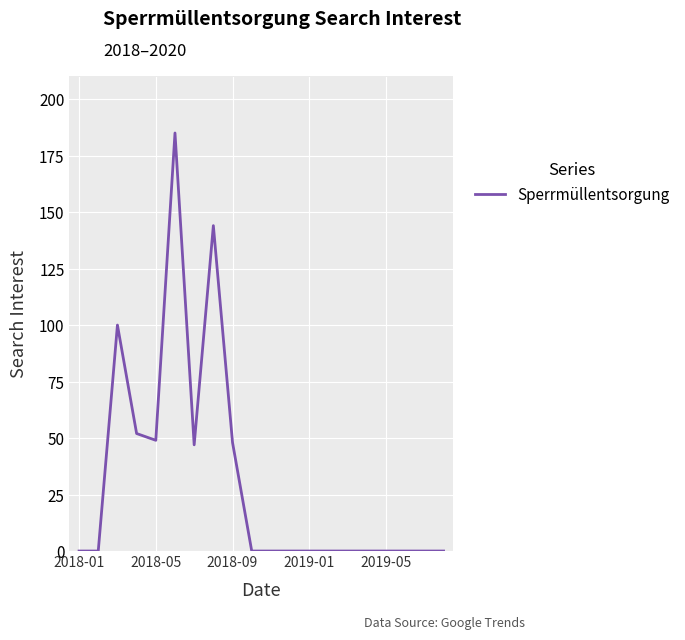

Reading left to right, what are all the values shown in this chart?

0	0	100	52	49	185	47	144	48	0	0	0	0	0	0	0	0	0	0	0